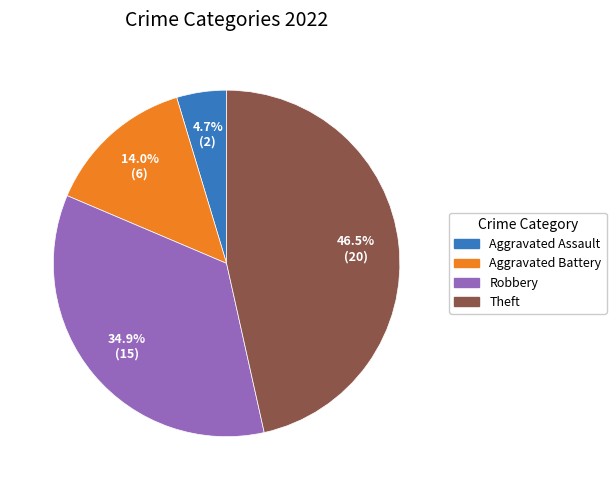

To the nearest percent, what is the difference between the largest and smallest slice percentages?

42%